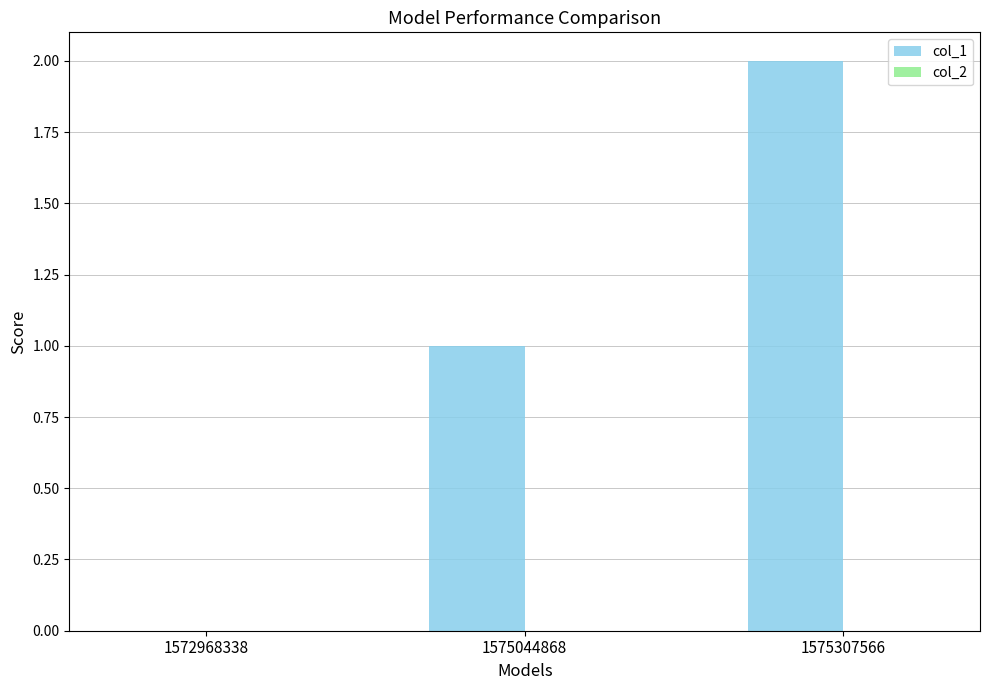

Which has a higher value, 1575307566 or 1575044868?

1575307566